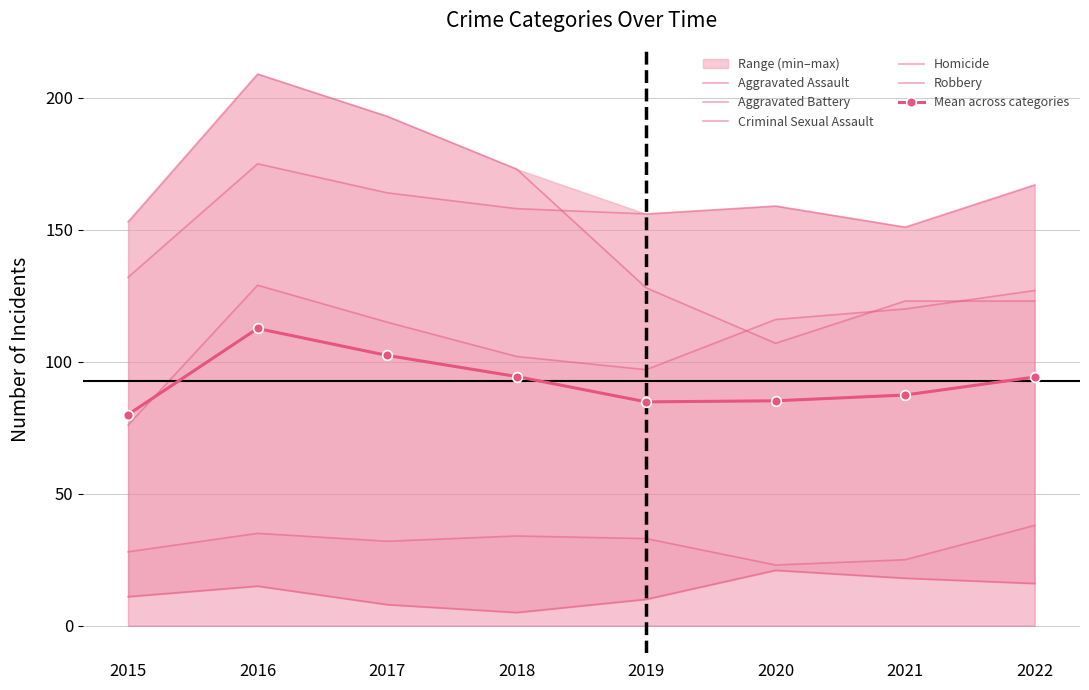

Is the value of Aggravated Battery at 2022 greater than the value of Criminal Sexual Assault at 2018?

Yes